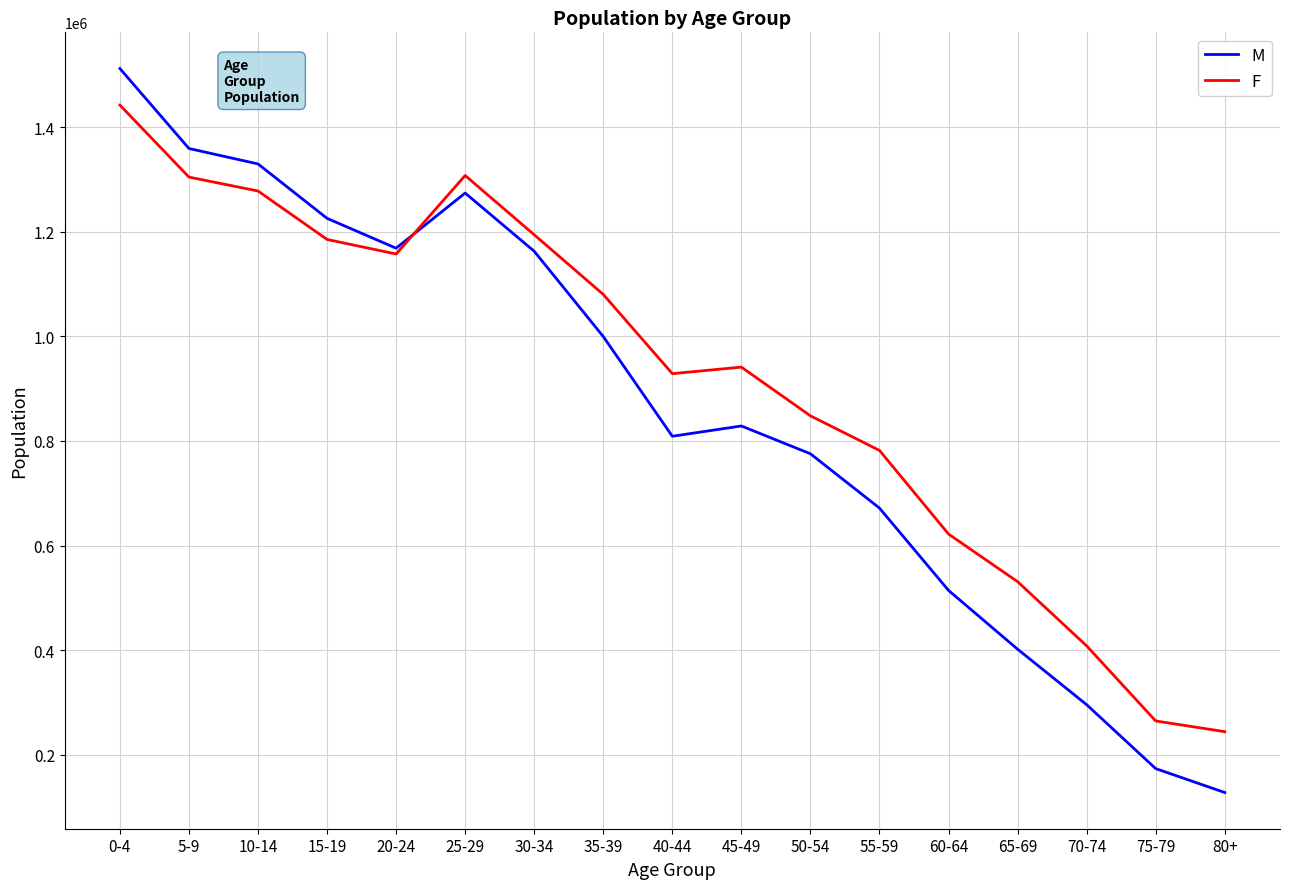

What is the difference between the F values at 35-39 and 15-19?

105112